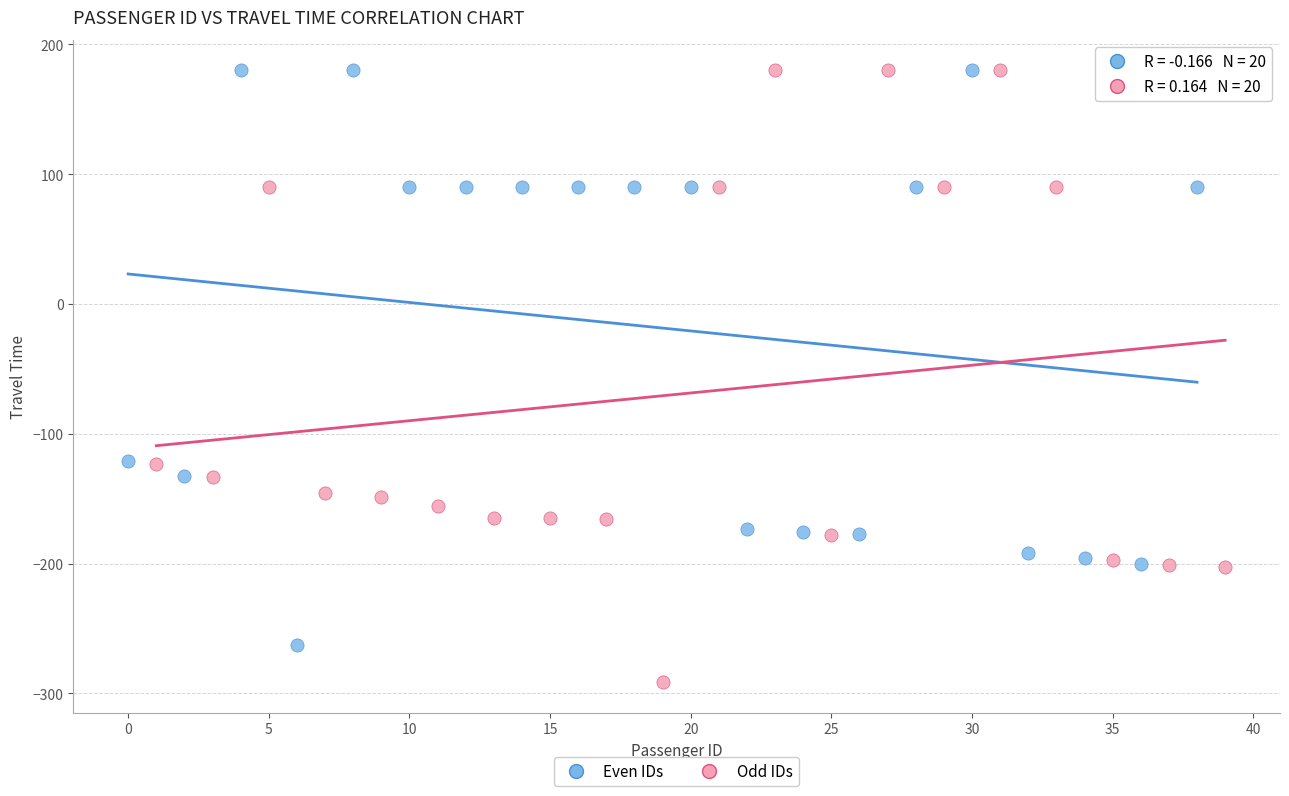

Which series contains the lowest Y value?

Odd IDs